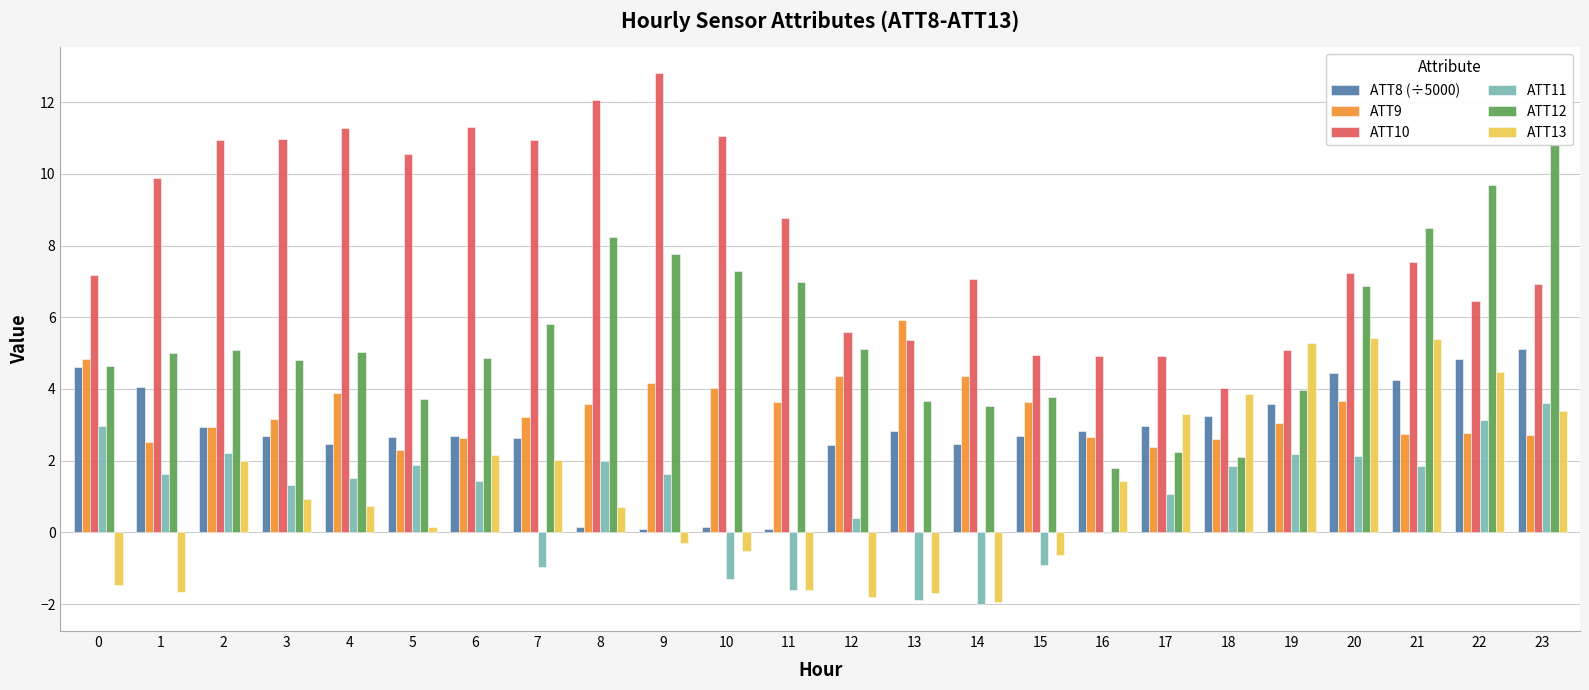

Which series has the widest spread of values?

ATT12